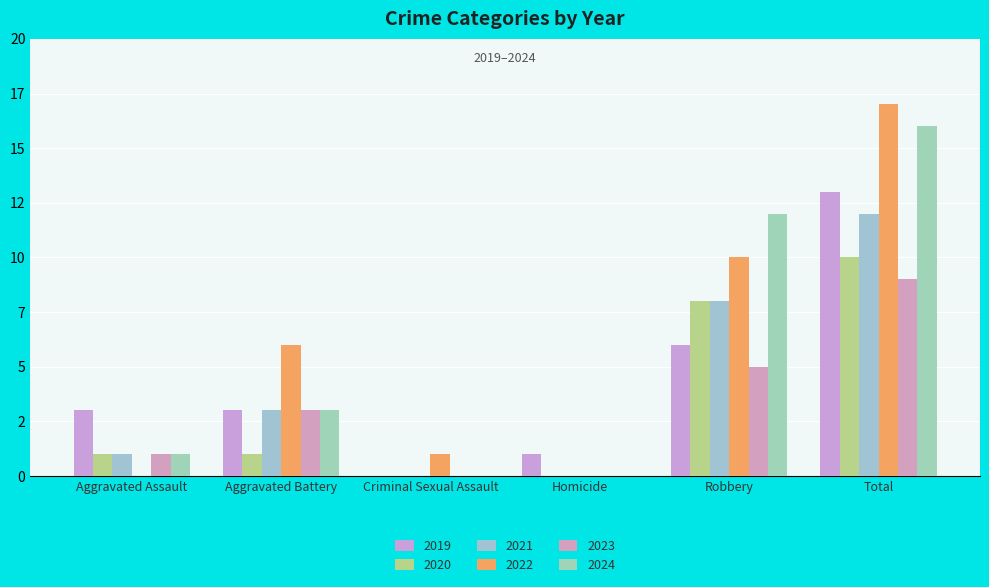

At which label does 2022 reach its peak?

Total